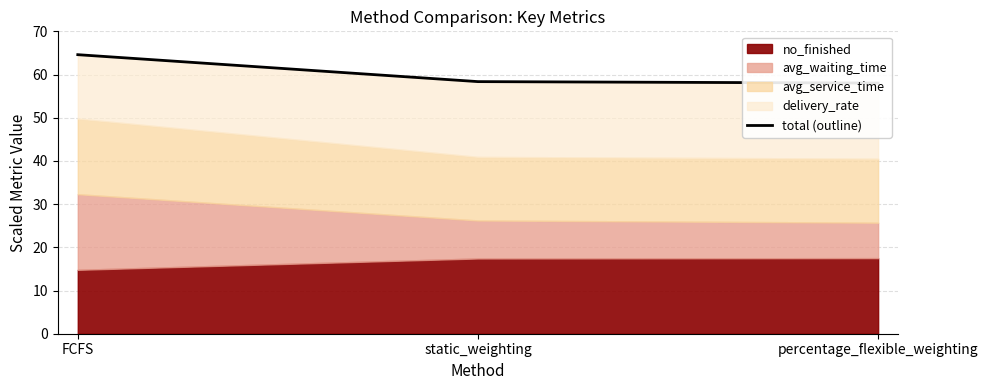

What is the sum of all values?

181.0